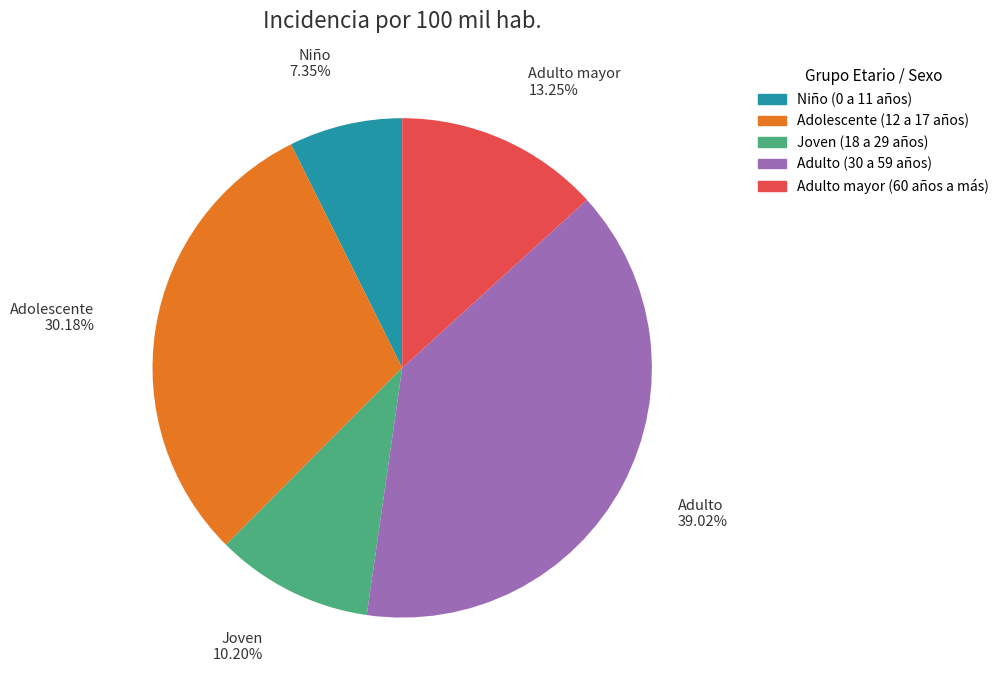

Rank the categories by value from highest to lowest.

Adulto (30 a 59 años), Adolescente (12 a 17 años), Adulto mayor (60 años a más), Joven (18 a 29 años), Niño (0 a 11 años)